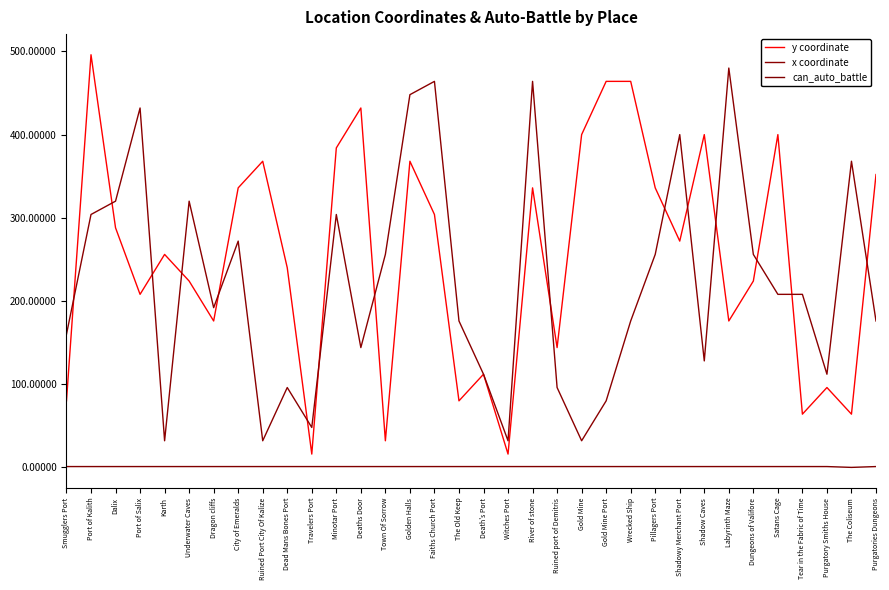

What is the difference between the highest and lowest values at Pillagers Port?

335